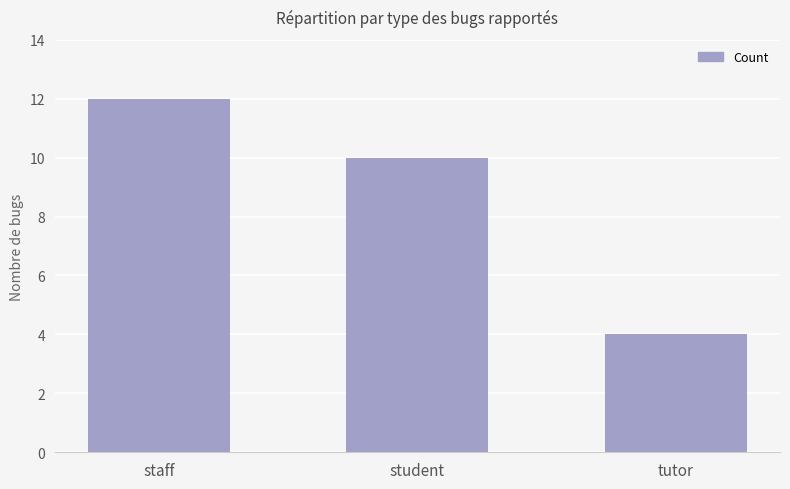

Count the number of data series in this chart.

1